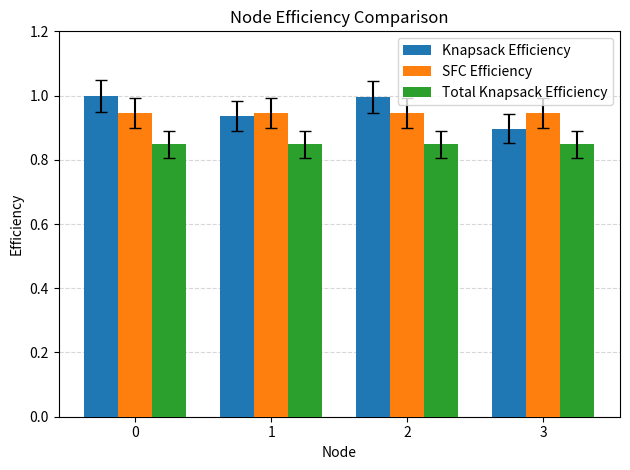

How many bars are there in each group?

3